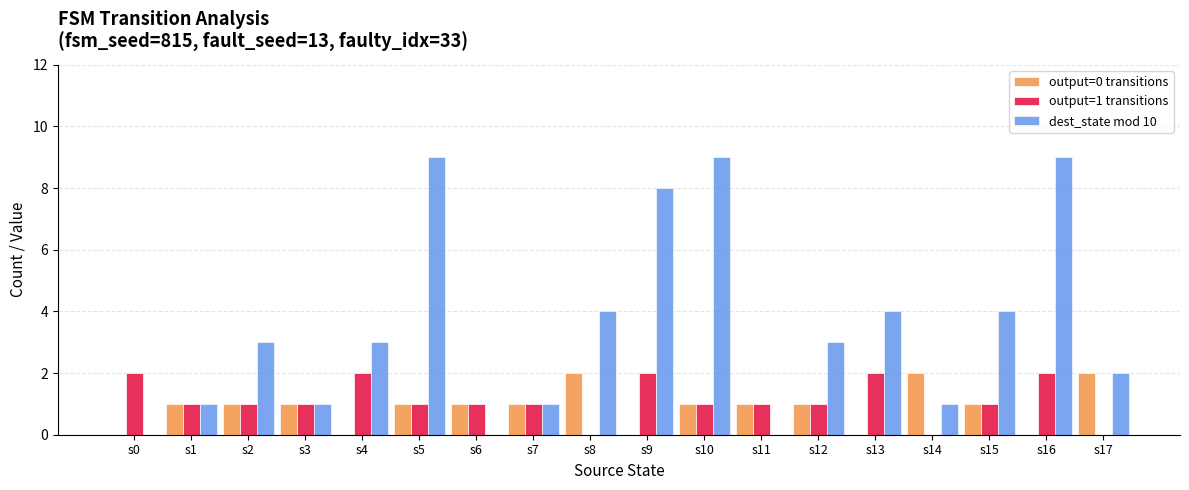

Which series has the largest total across all categories?

dest_state mod 10